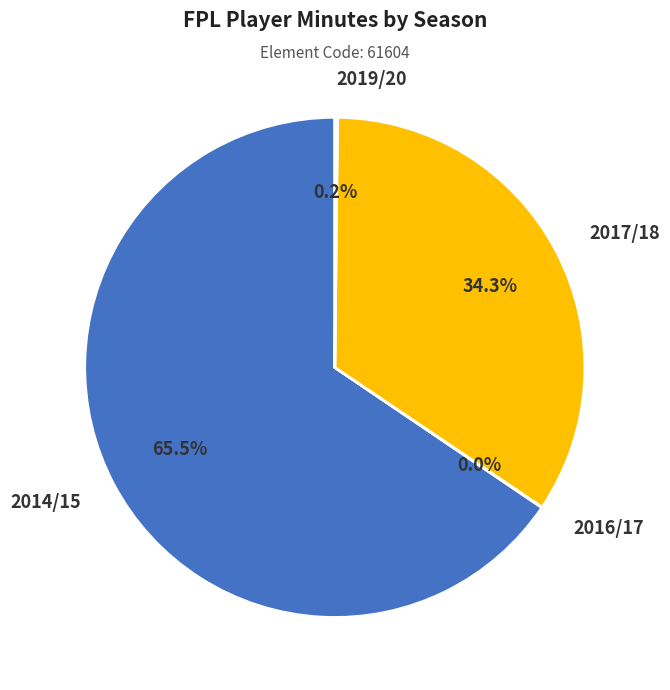

What is the largest slice in the pie chart?

2014/15